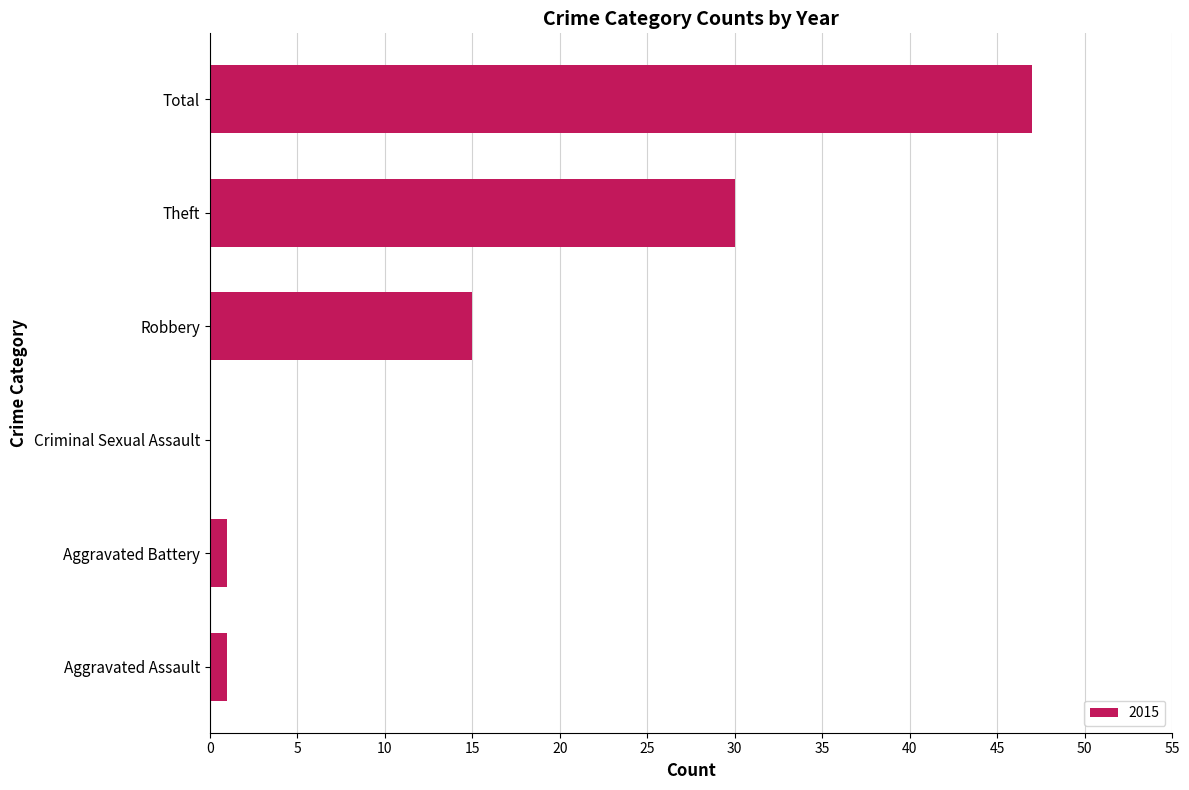

What is the sum of all values?

94